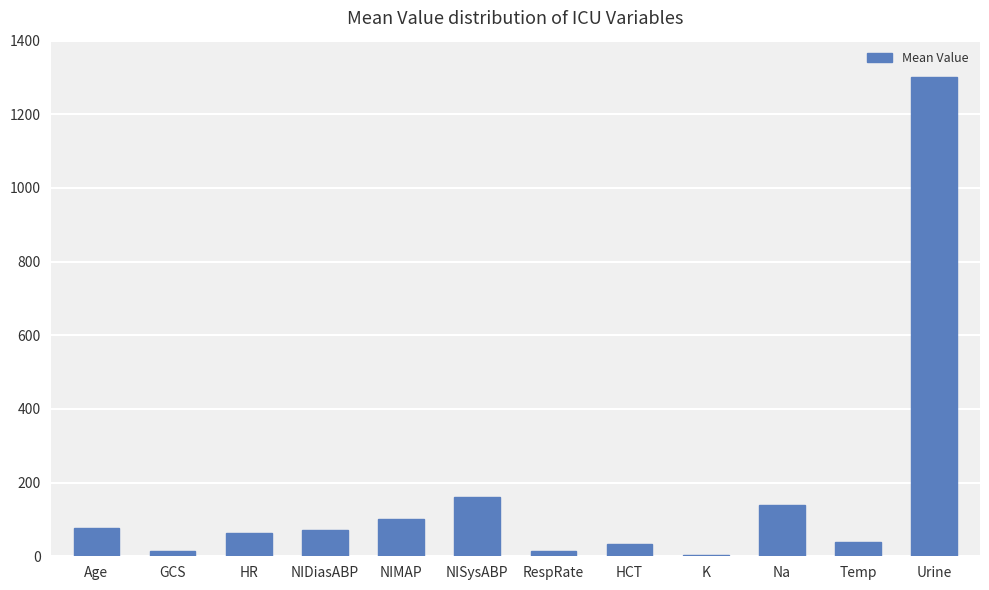

How many distinct data groups are displayed?

1